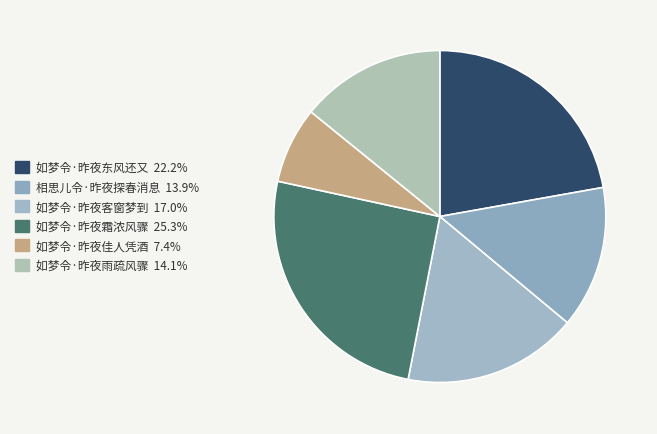

What percentage is the 如梦令·昨夜客窗梦到 slice, to the nearest percent?

17%